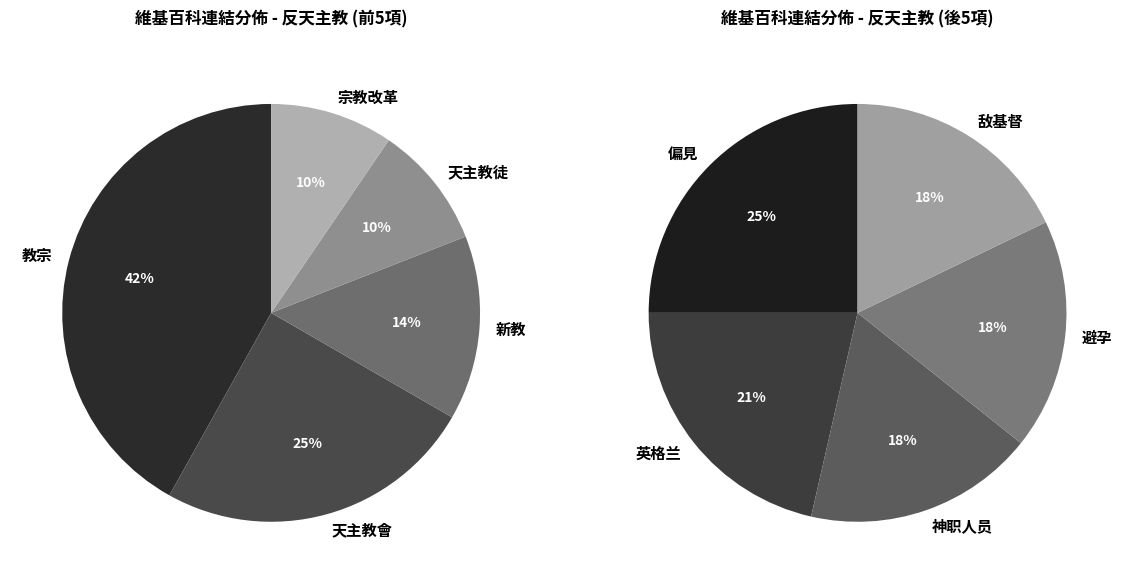

Do 神职人员 and 天主教會 together represent more than half of the pie?

No